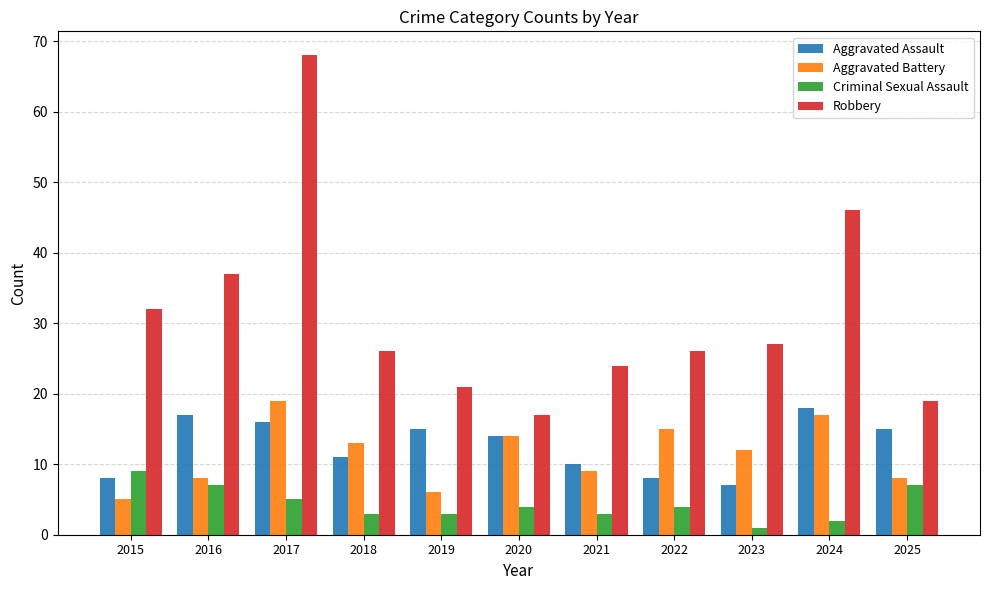

What is the difference between the highest and lowest values at 2018?

23